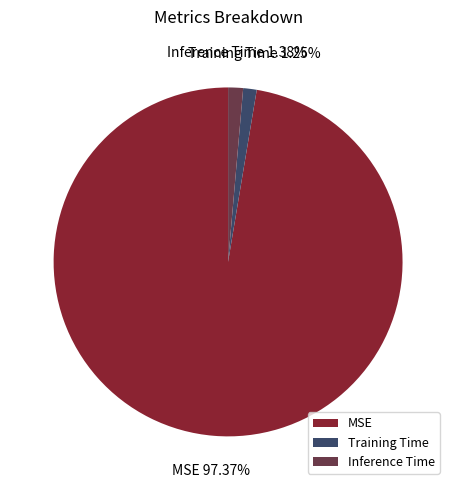

True or false: Training Time accounts for 1% of the total.

True